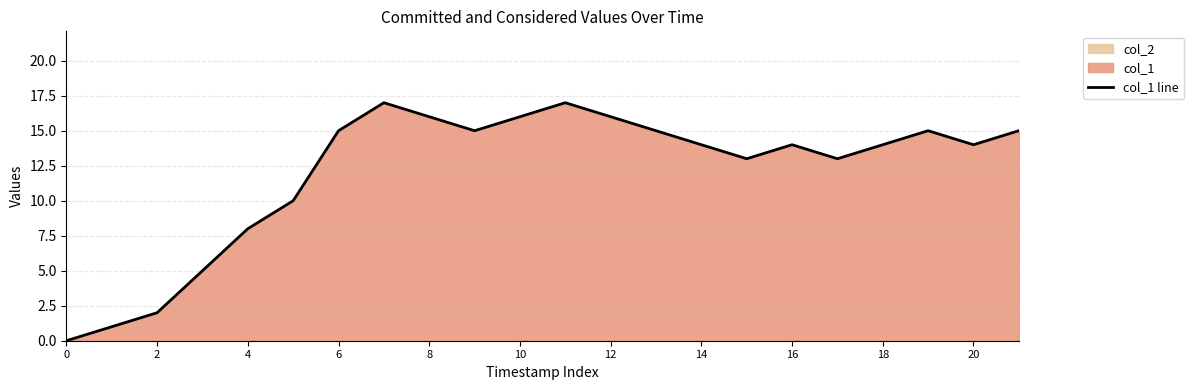

True or false: col_1 line has a value of 16 at 10.

True